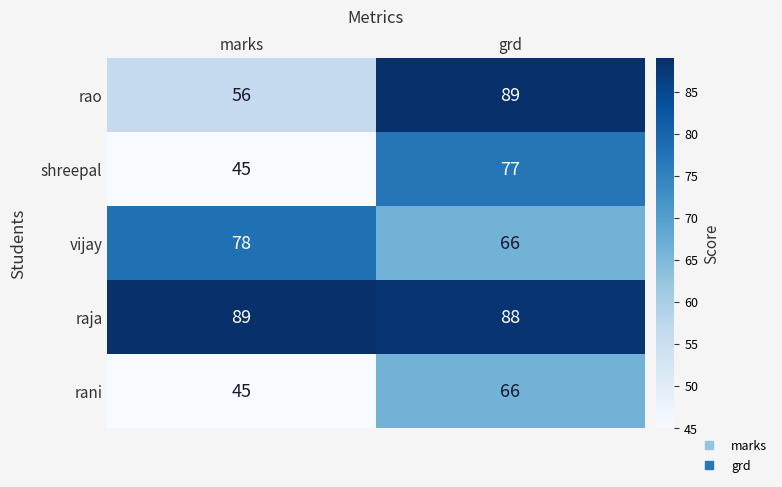

The value of rao at marks is 56. True or false?

True